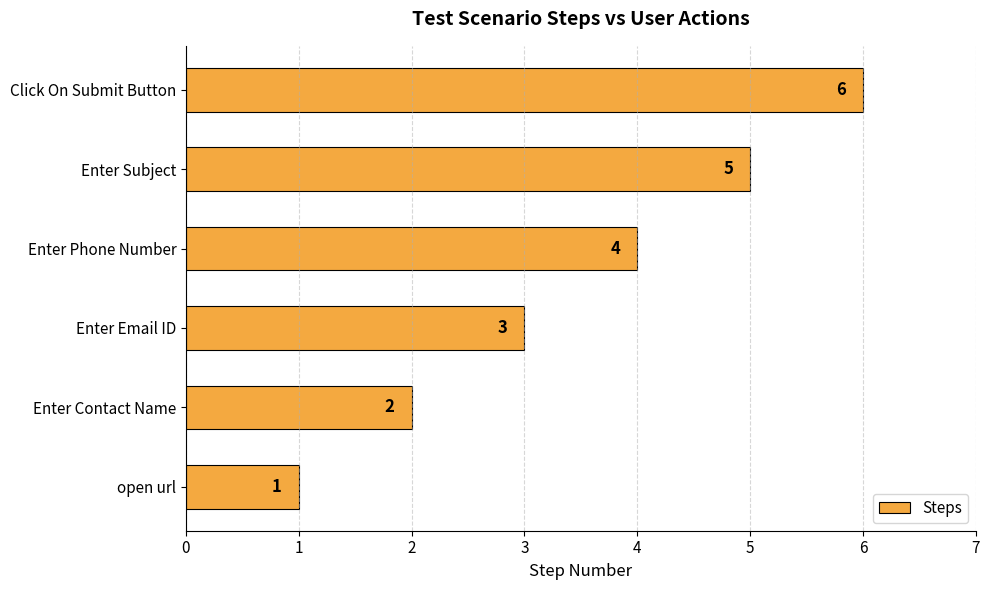

What is the difference between the maximum and minimum values?

5